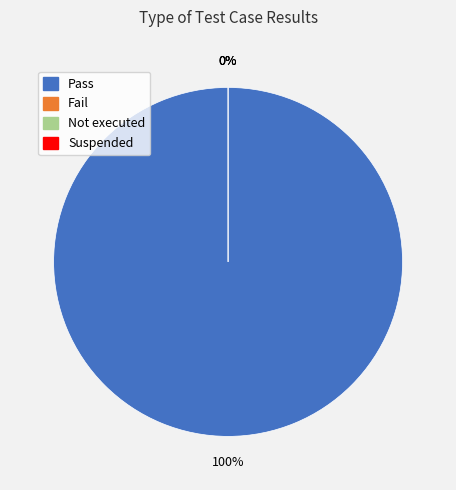

What is the largest slice in the pie chart?

Pass